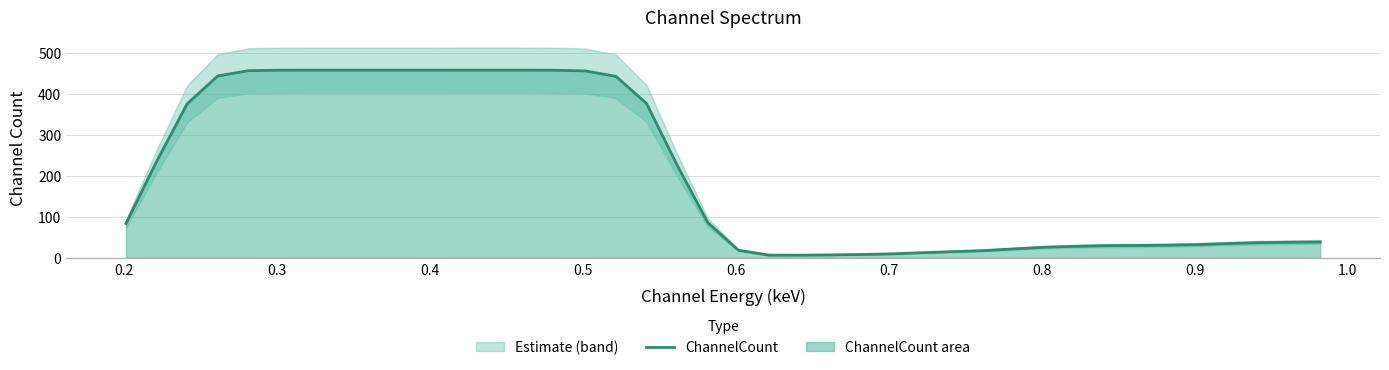

How many lines are shown in the chart?

1